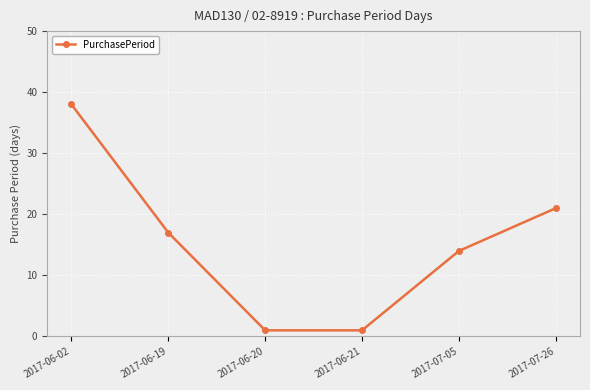

Does the chart display data point markers on the line(s)?

Yes